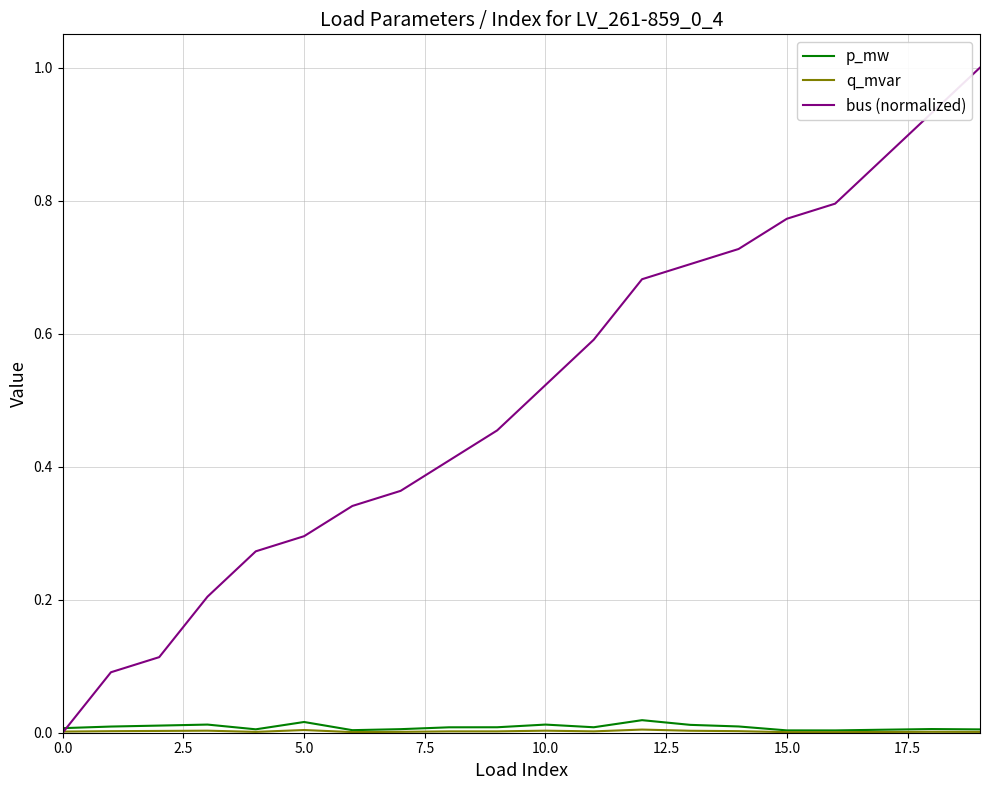

Which series has the largest range (max minus min)?

bus (normalized)